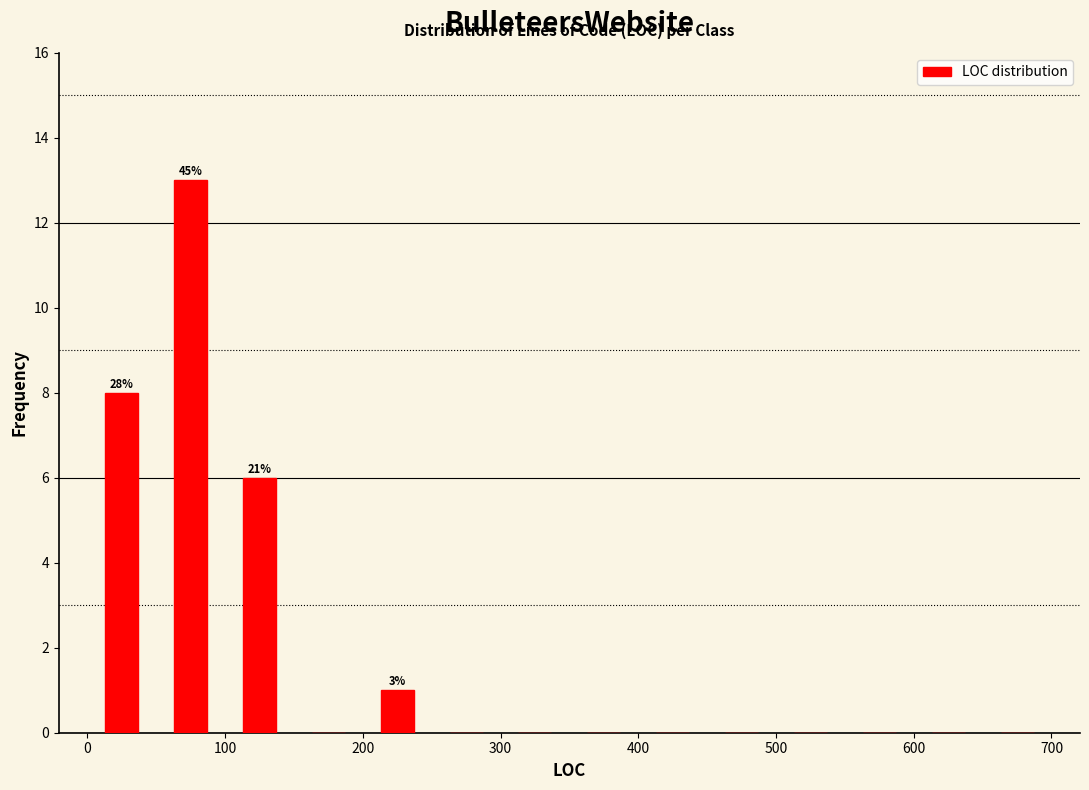

Over which range of the x-axis is the bar tallest?

50 to 100